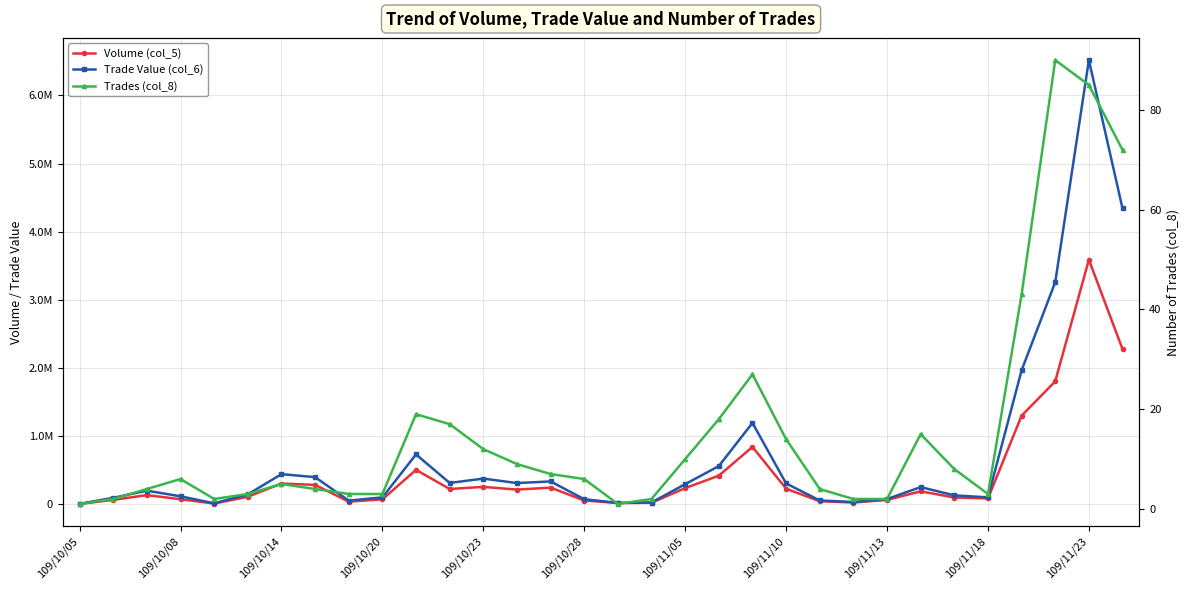

The Trades (col_8) series shows 1 at 23. True or false?

False